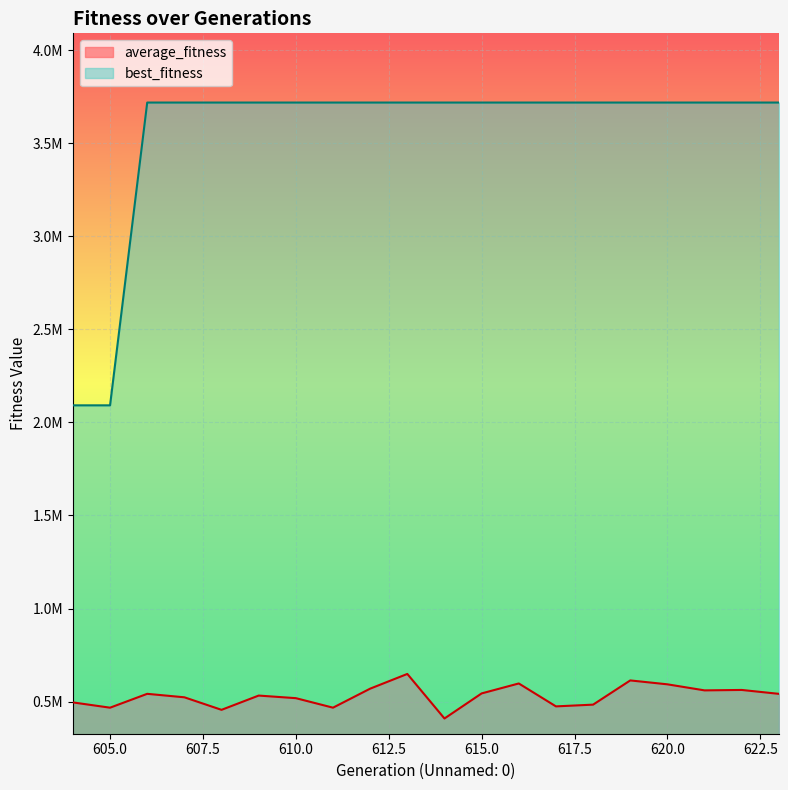

List the series in order of their peak value, highest first.

best_fitness, average_fitness